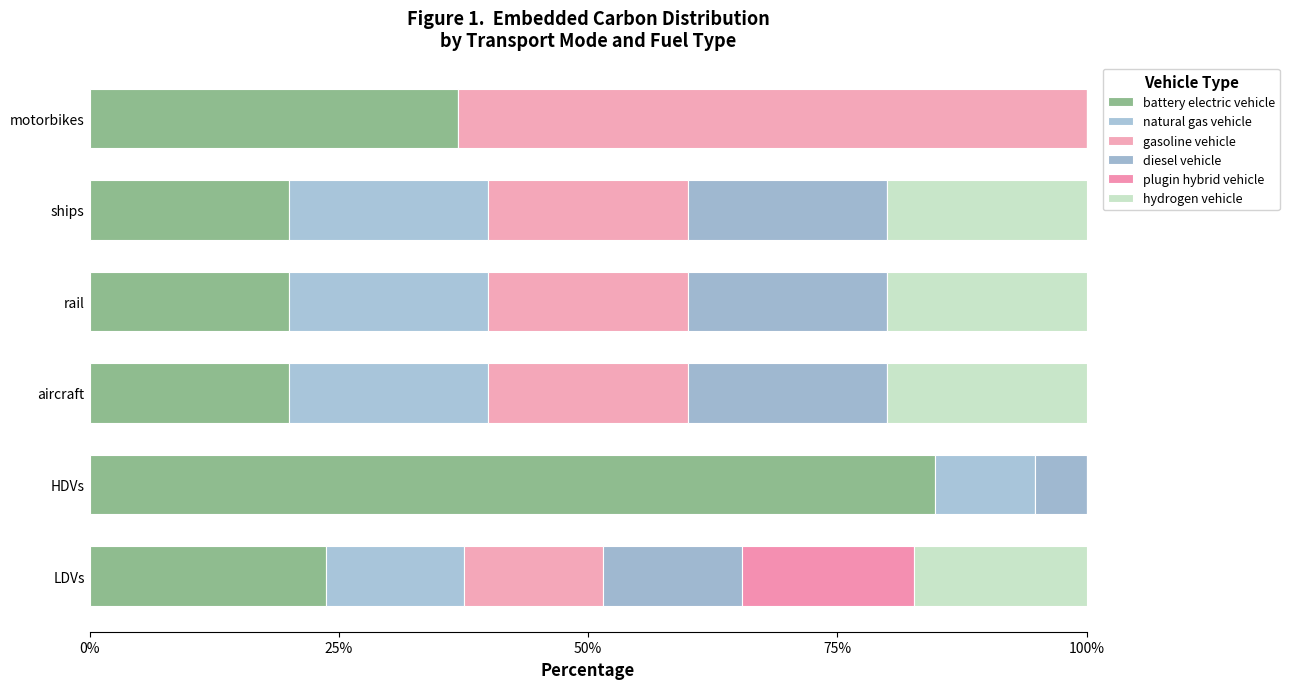

How many data points in battery electric vehicle are above 23?

3